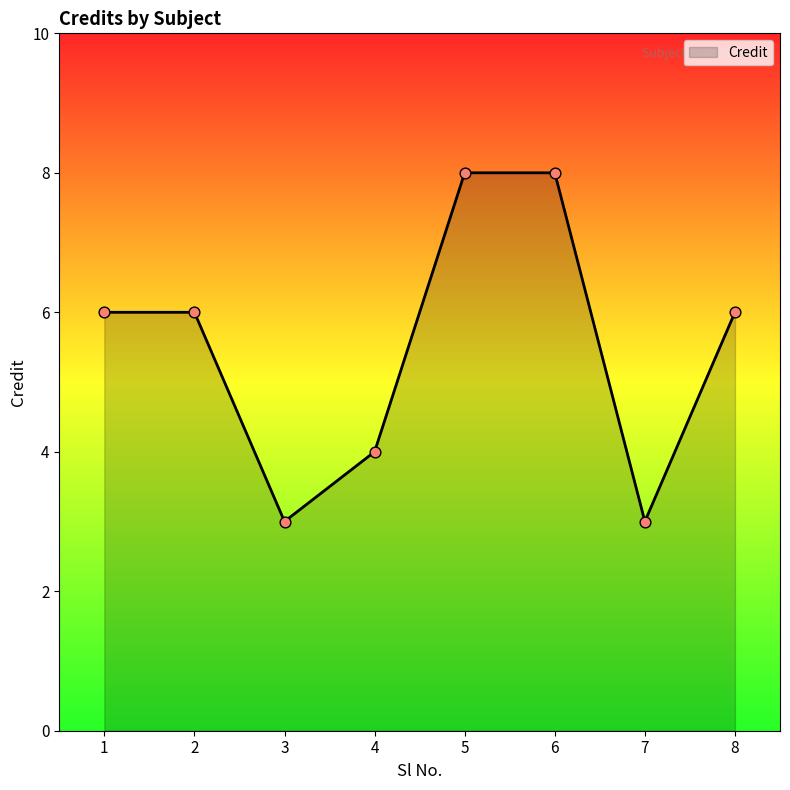

What is the change in value from 3 to 5?

+5